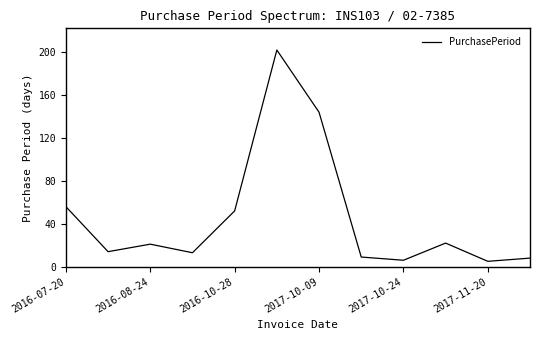

What is the minimum value shown in the chart?

5